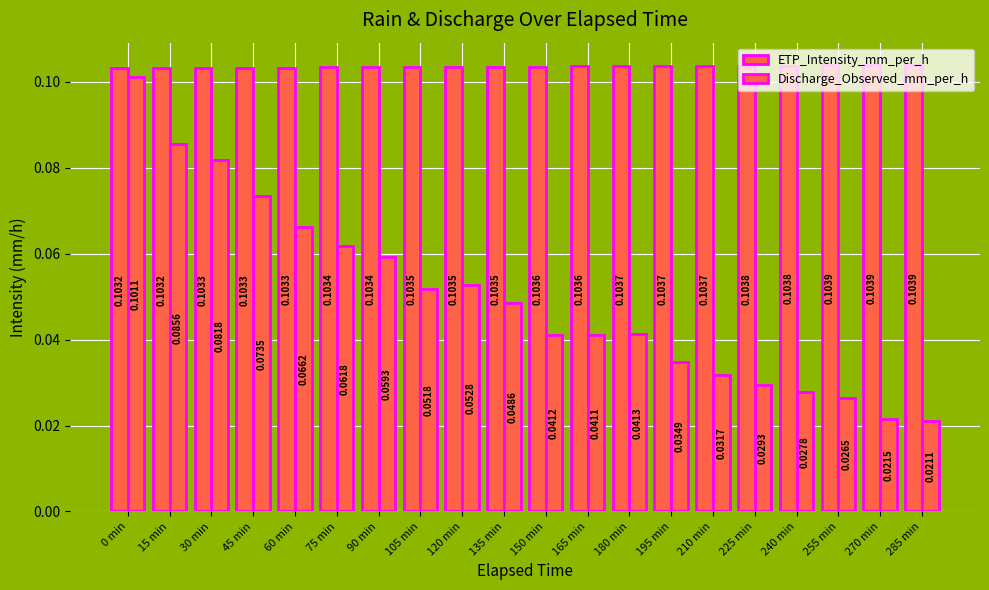

Count the number of categories in the chart.

20